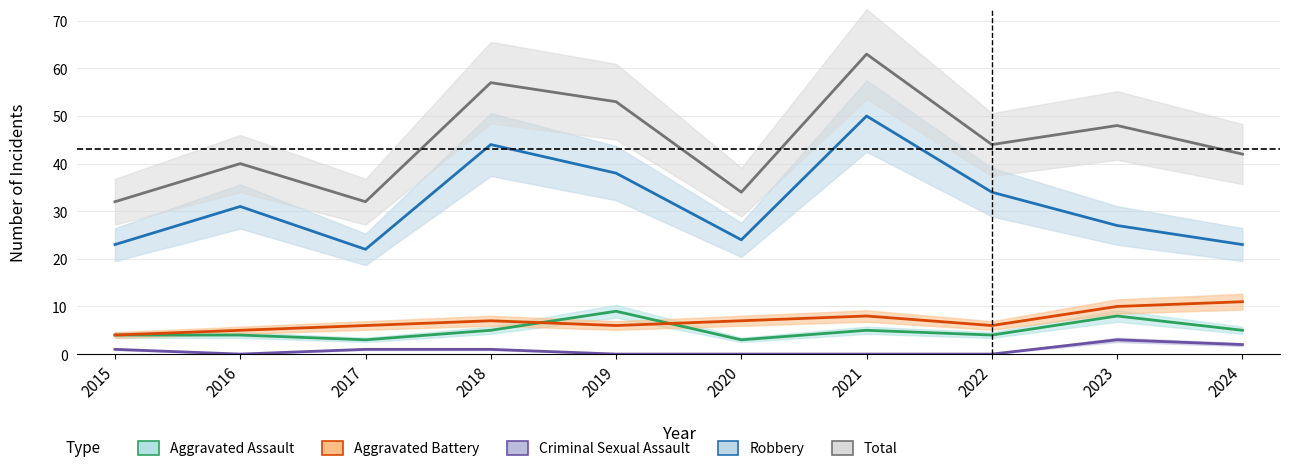

What are all the series names shown in the legend?

Aggravated Assault, Aggravated Battery, Criminal Sexual Assault, Robbery, Total